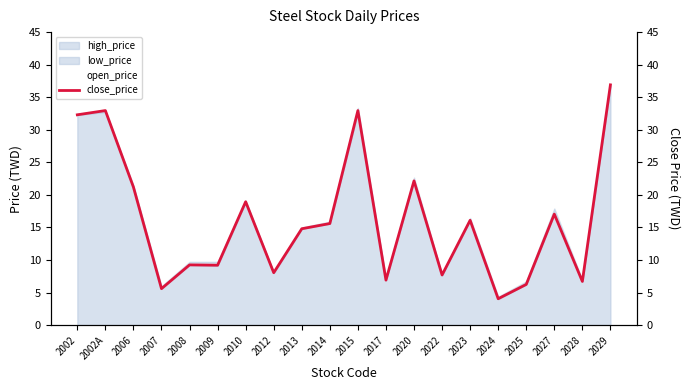

How many lines are shown in the chart?

2